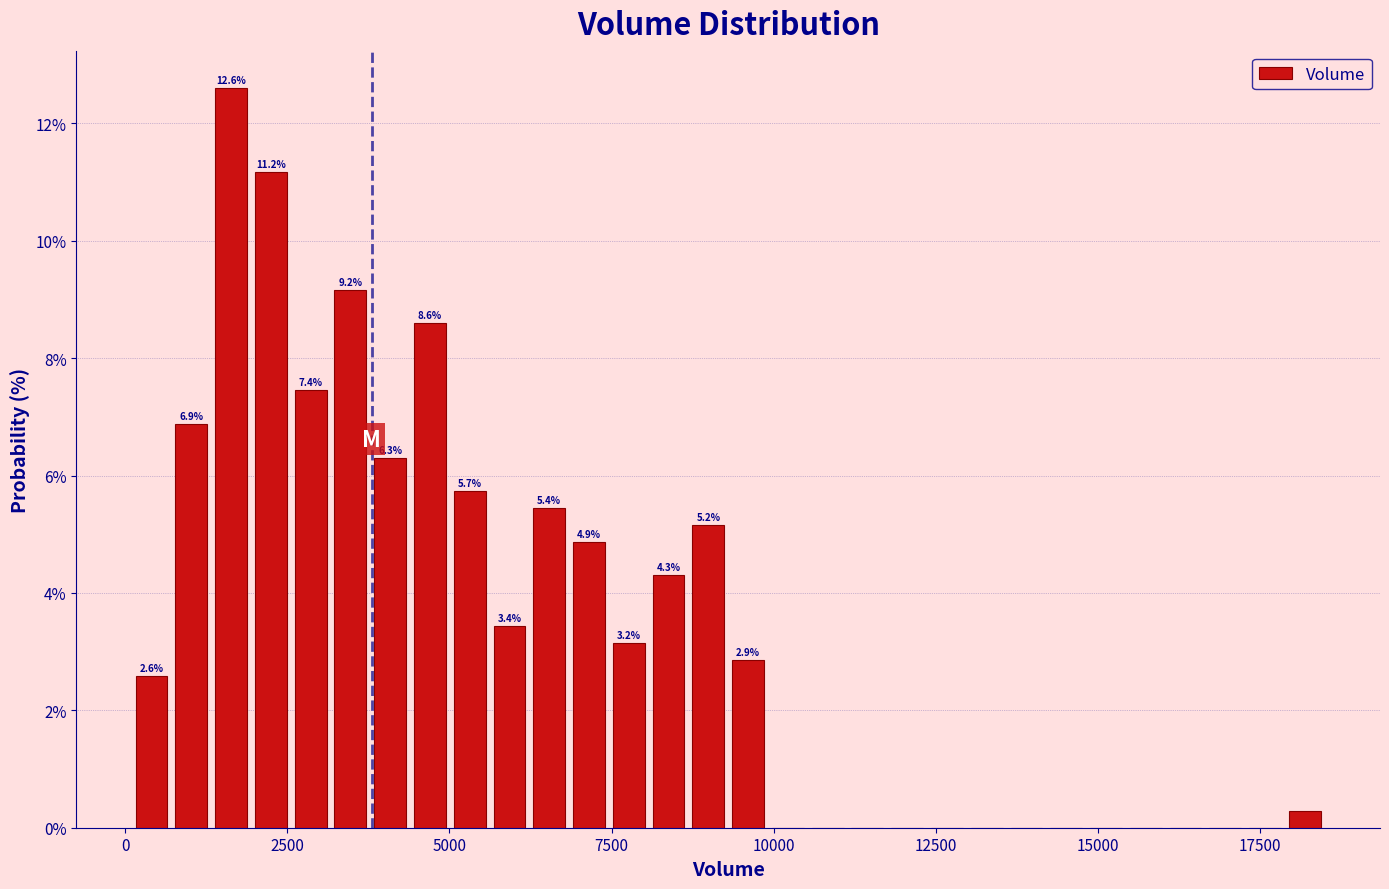

Around what value on the x-axis is the tallest bar? Give the approximate position of its centre, as read against the axis.

1500